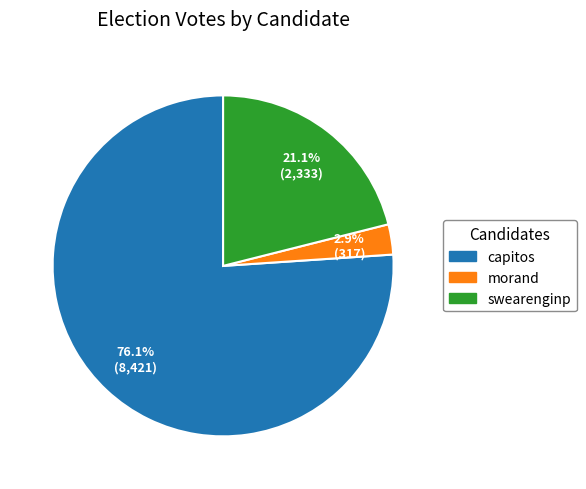

The capitos slice represents 76% of the pie. True or false?

True